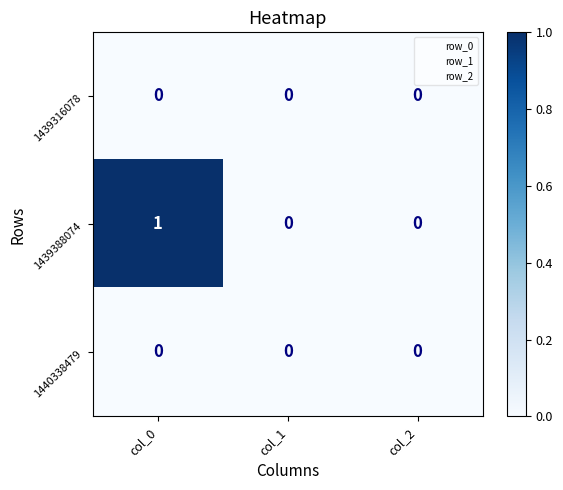

Which series has the largest range (max minus min)?

1439388074